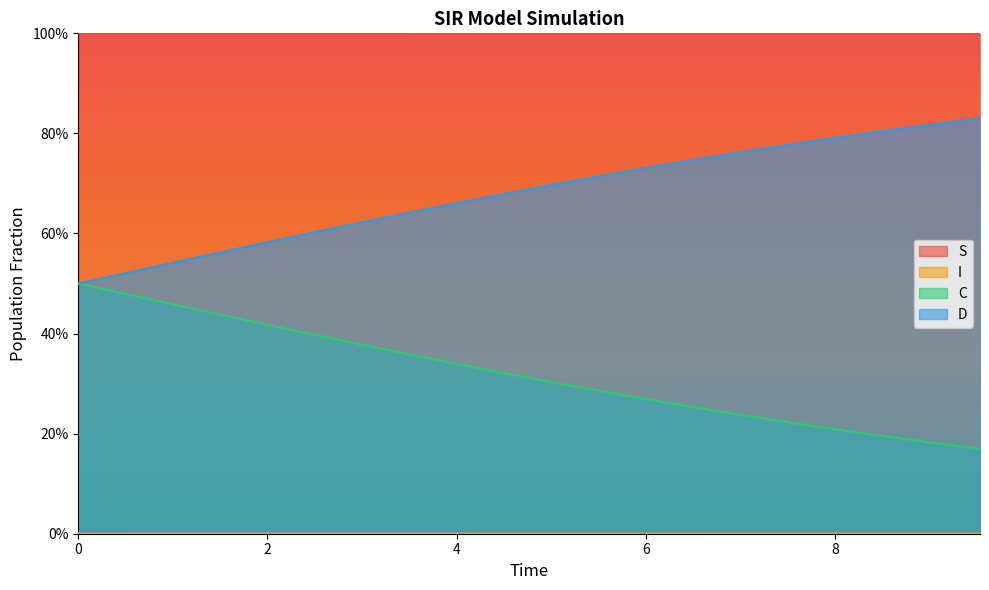

List the series in order of their overall mean, lowest first.

I, D, C, S